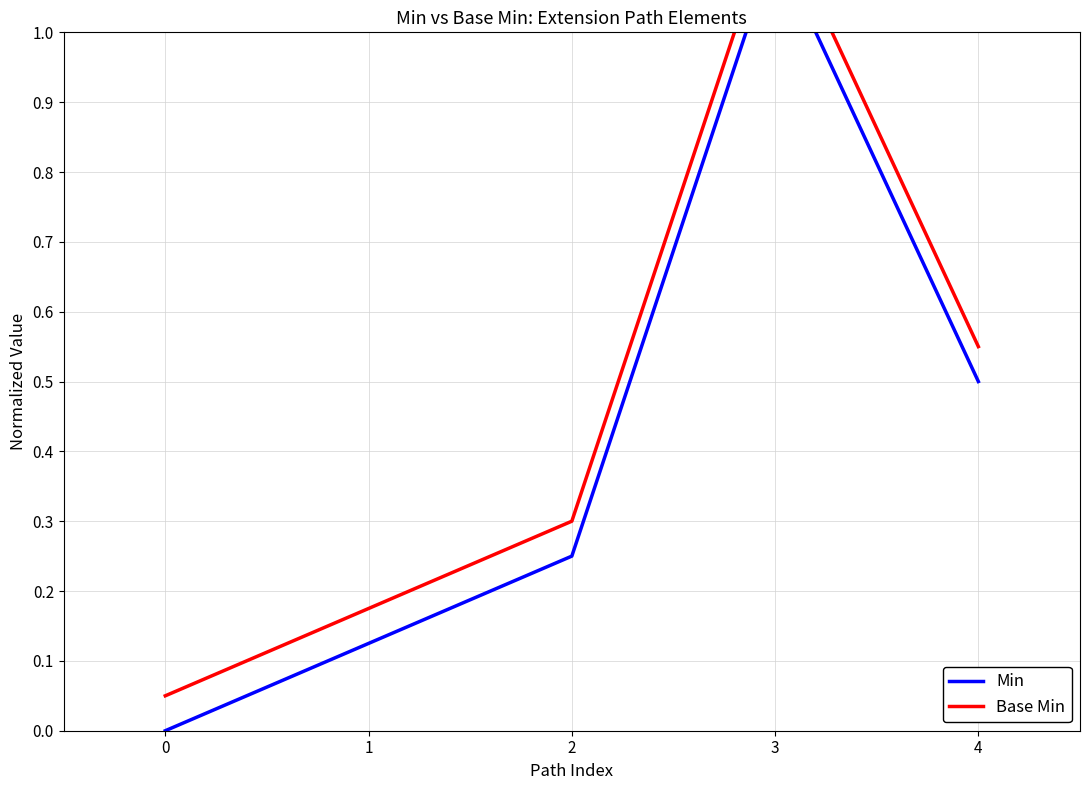

Which series has the largest total across all categories?

Base Min